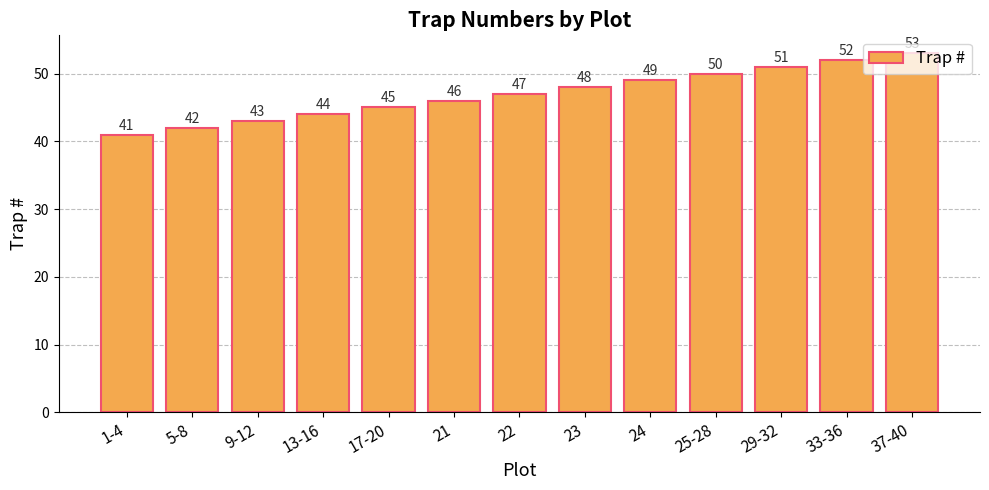

What is the difference between the maximum and second lowest values?

11